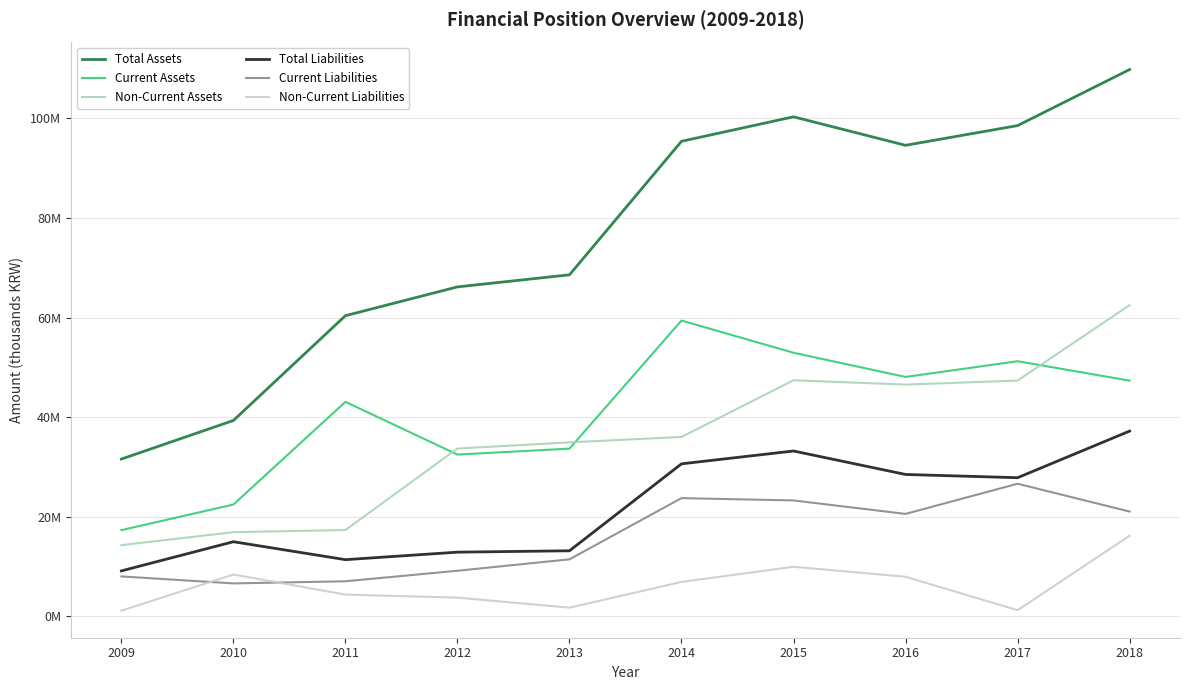

Does the chart have visible grid lines?

Yes